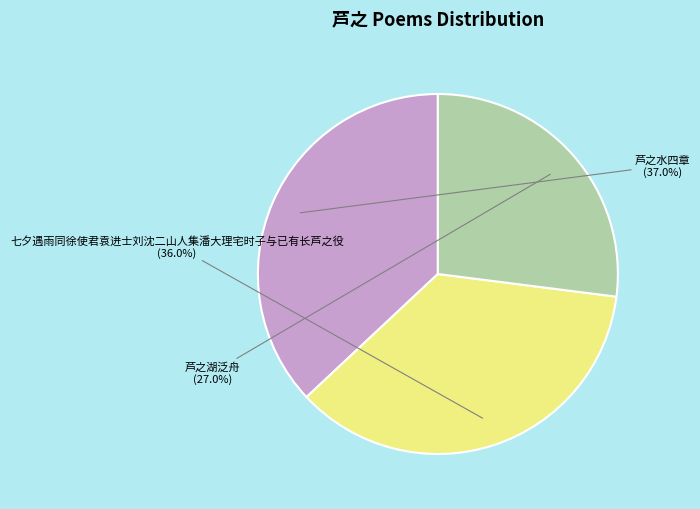

Is there a majority slice in this chart?

No